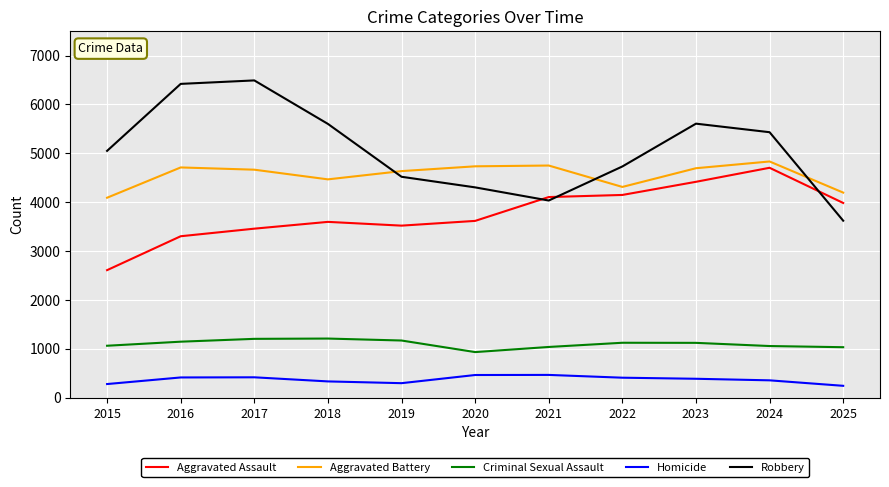

Which series has the largest total across all categories?

Robbery